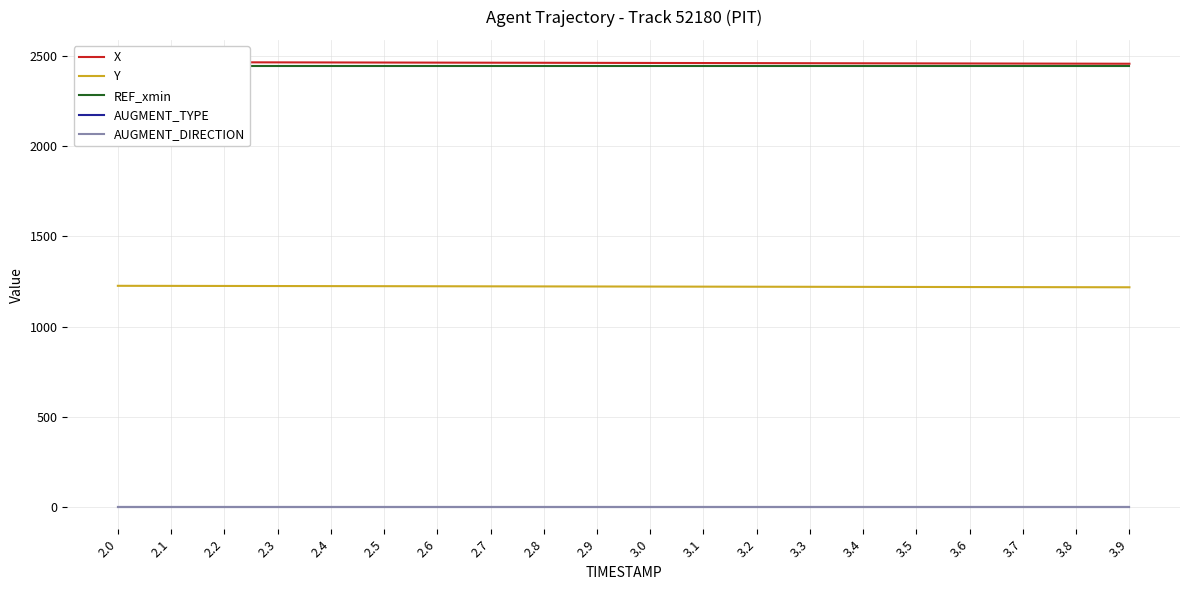

Rank the series by their maximum value, from lowest to highest.

AUGMENT_TYPE, AUGMENT_DIRECTION, Y, REF_xmin, X